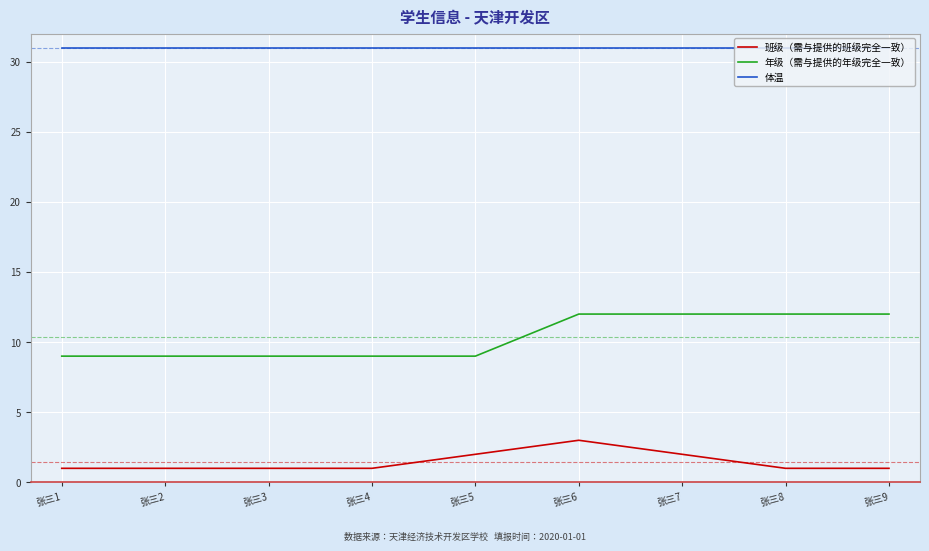

What are all the series names shown in the legend?

班级（需与提供的班级完全一致）, 年级（需与提供的年级完全一致）, 体温